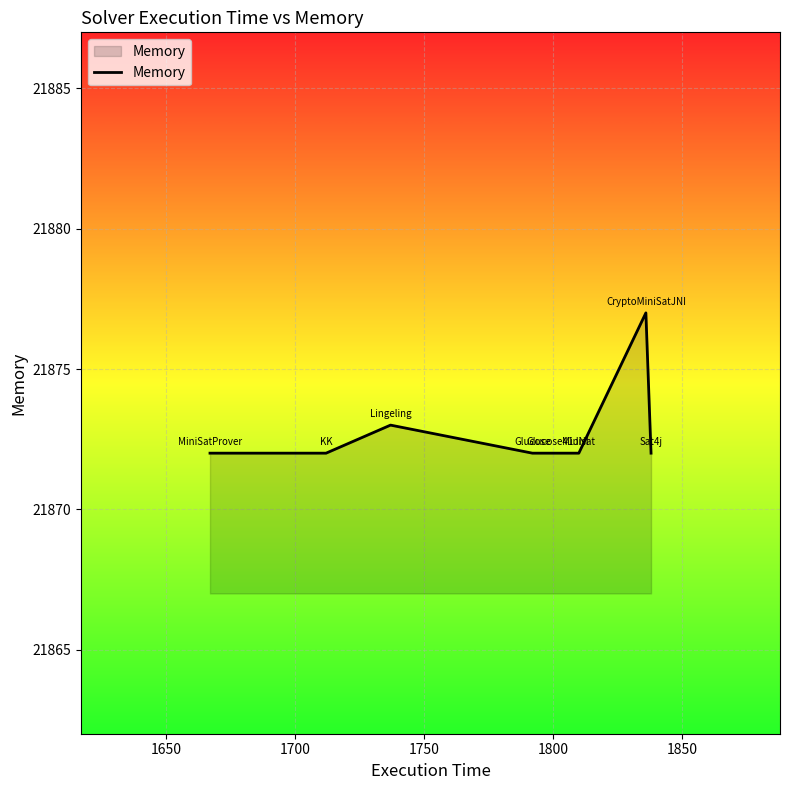

True or false: the data has more than 0 interior local peaks.

True